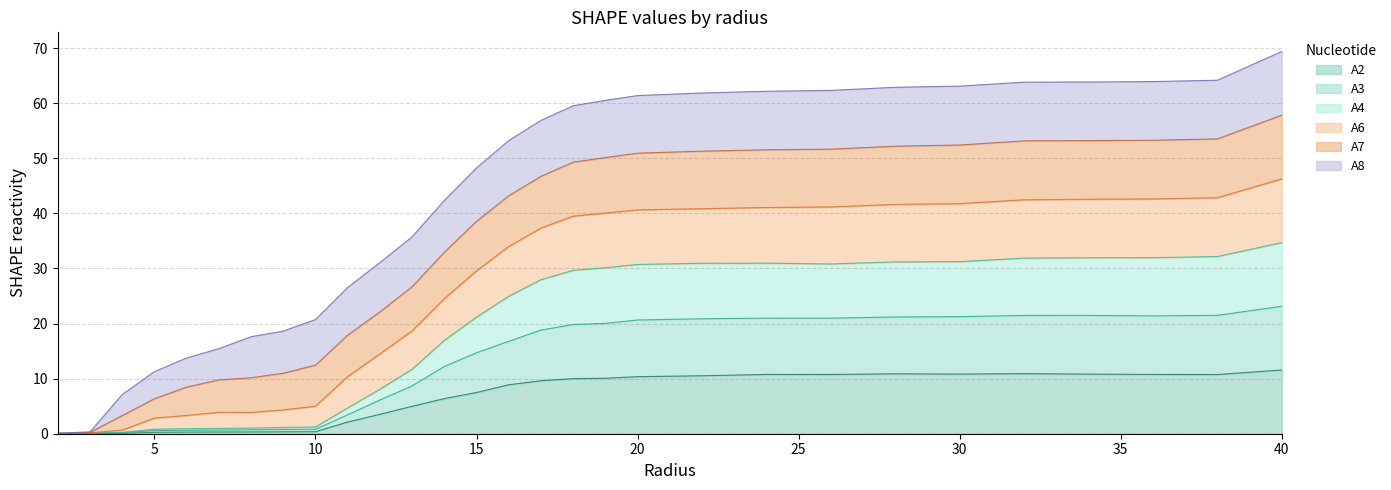

What is the label of the 27th point from the right?

4.0